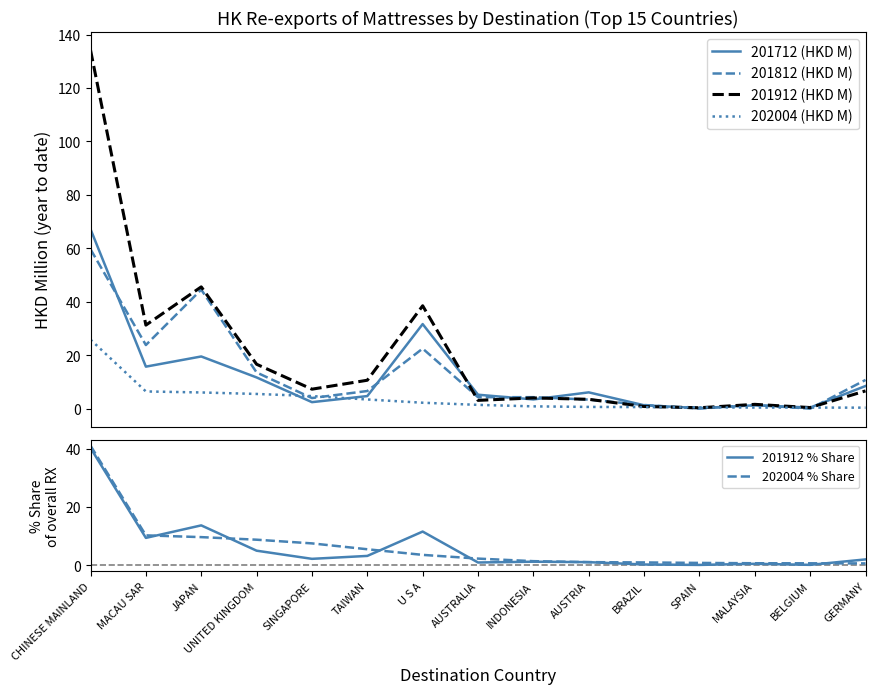

After their last crossing, which series has the higher values: 201812 (HKD M) or 201712 (HKD M)?

201812 (HKD M)